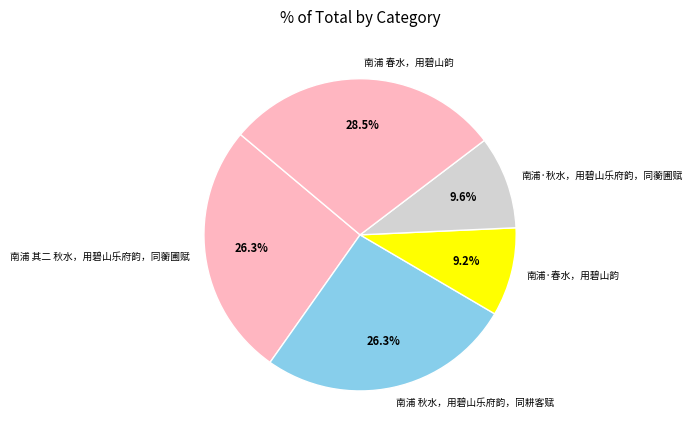

Does 南浦 春水，用碧山韵 represent more than half of the total?

No